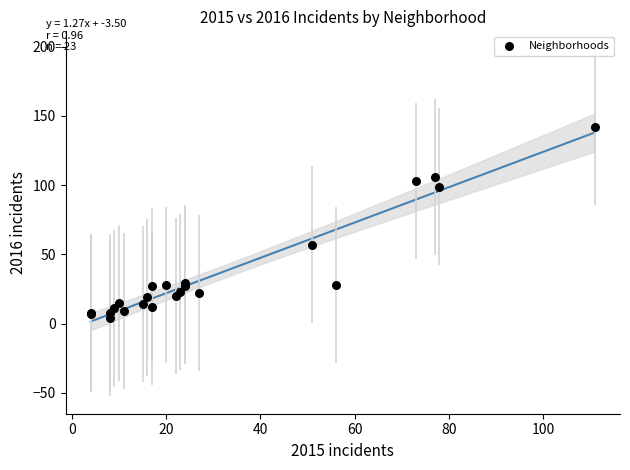

What Y value in the scatter plot is closest to 73?

57